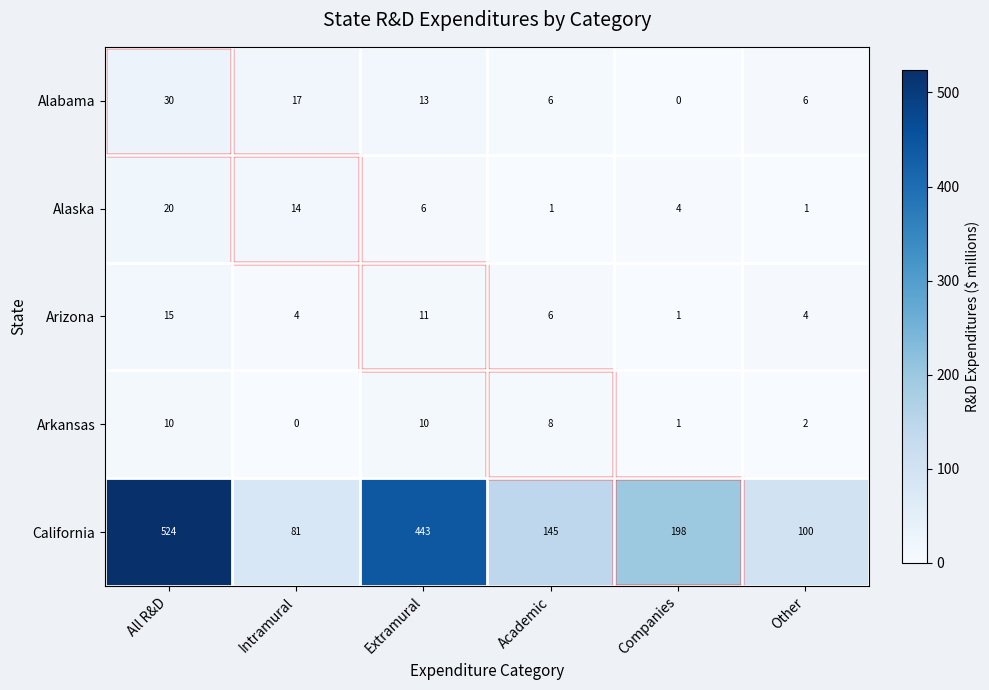

Which series has the largest total across all categories?

California